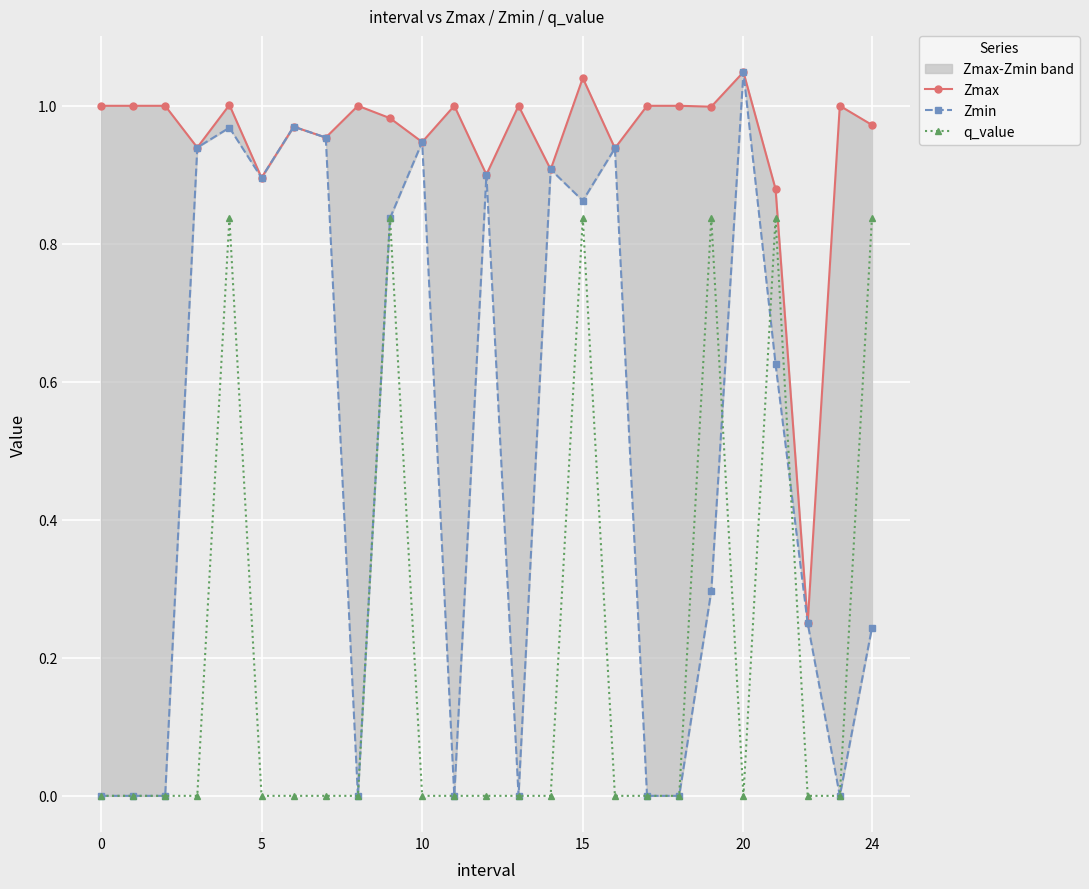

True or false: q_value has more than 0 points higher than both neighbors.

True